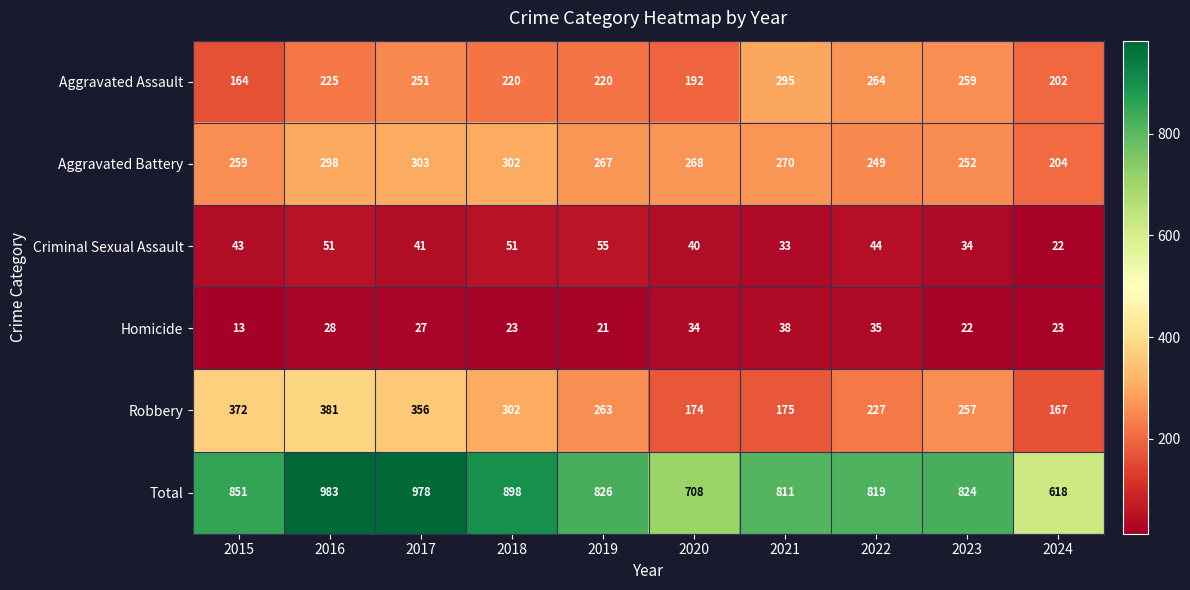

Rank the series by their maximum value, from highest to lowest.

Total, Robbery, Aggravated Battery, Aggravated Assault, Criminal Sexual Assault, Homicide